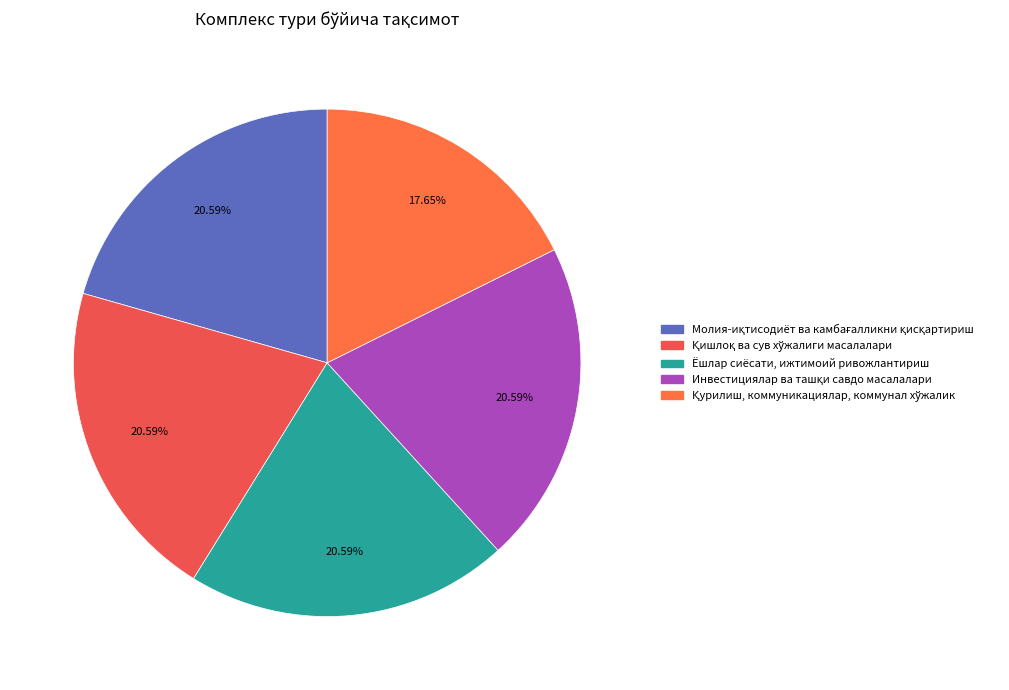

How much of the chart is everything except Қишлоқ ва сув хўжалиги масалалари?

79.4%